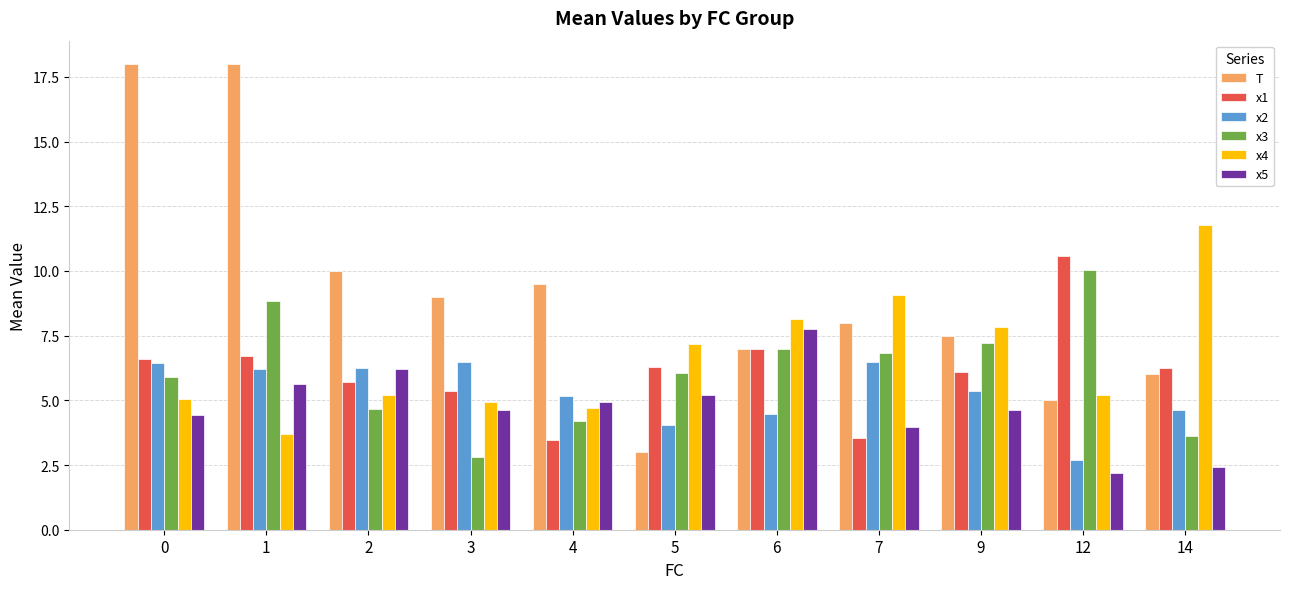

How many bars are there in each group?

6